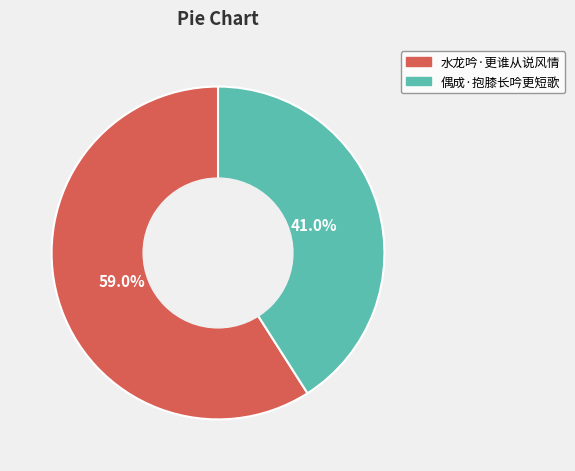

To the nearest percent, what portion does 水龙吟·更谁从说风情 represent?

59%